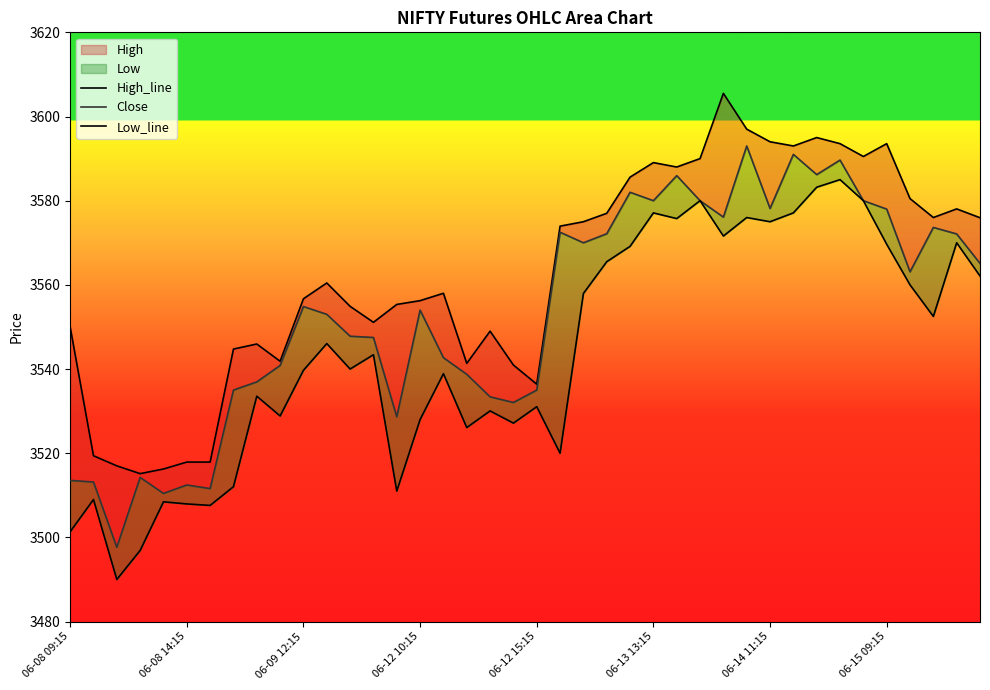

At how many categories does at least one series exceed 3585?

12